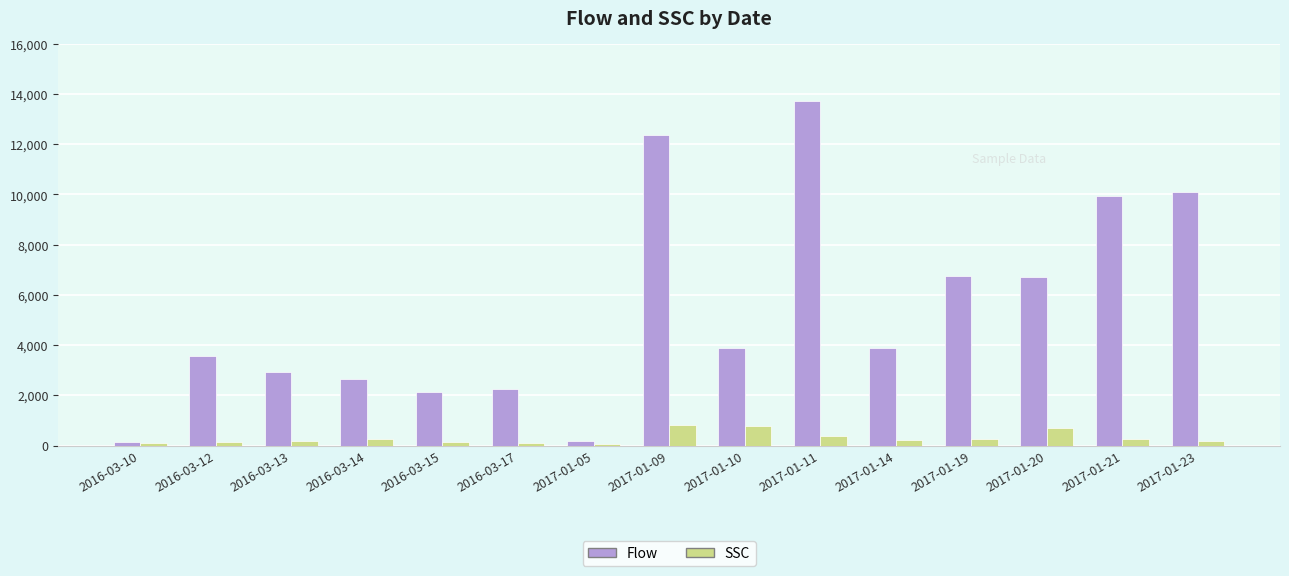

How many series are shown in this chart?

2